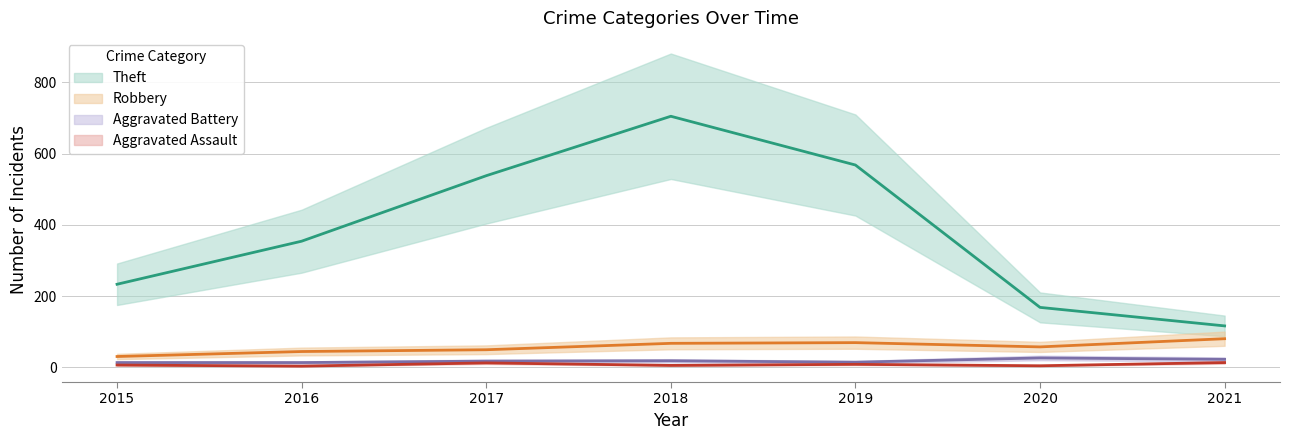

Where does the Theft series first go above 354?

2017